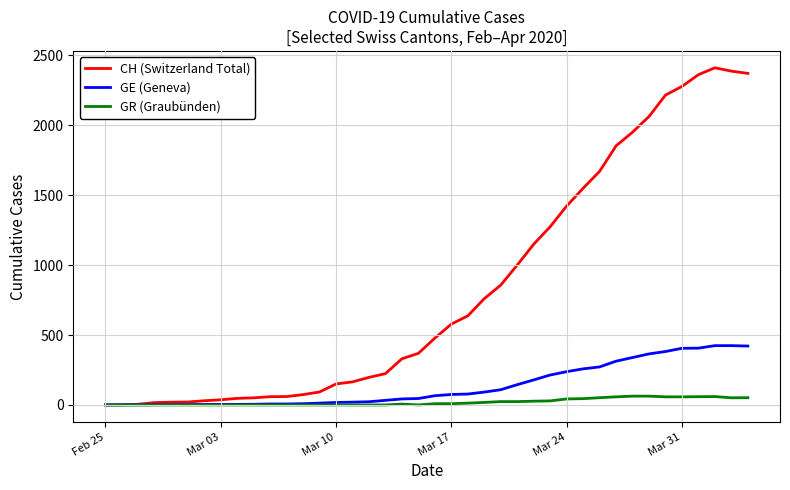

What is the maximum value for GR (Graubünden)?

63